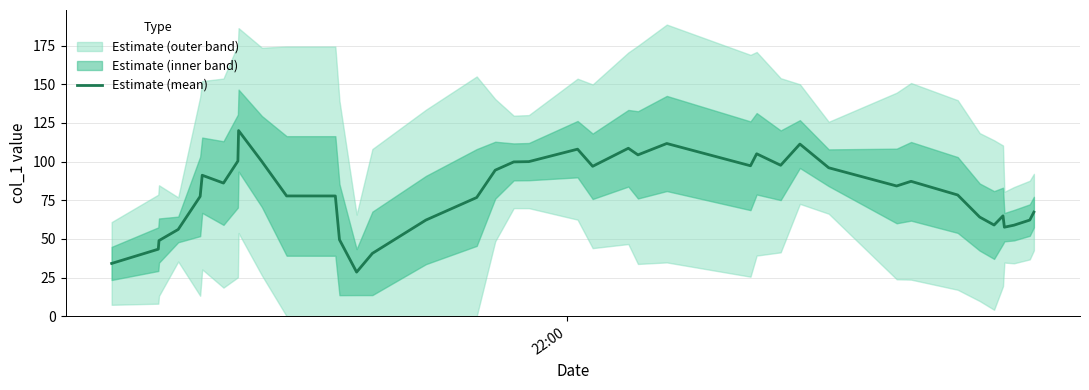

True or false: the data shows 33.2 at 15.

False